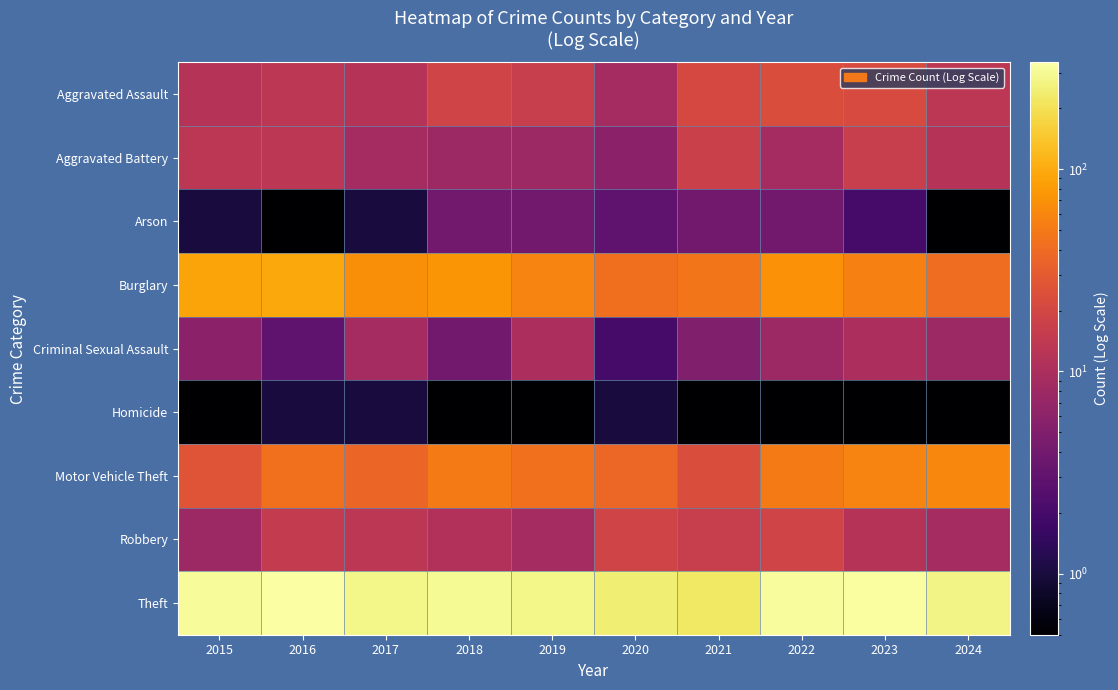

Which has a higher value, 2022 or 2021?

2022